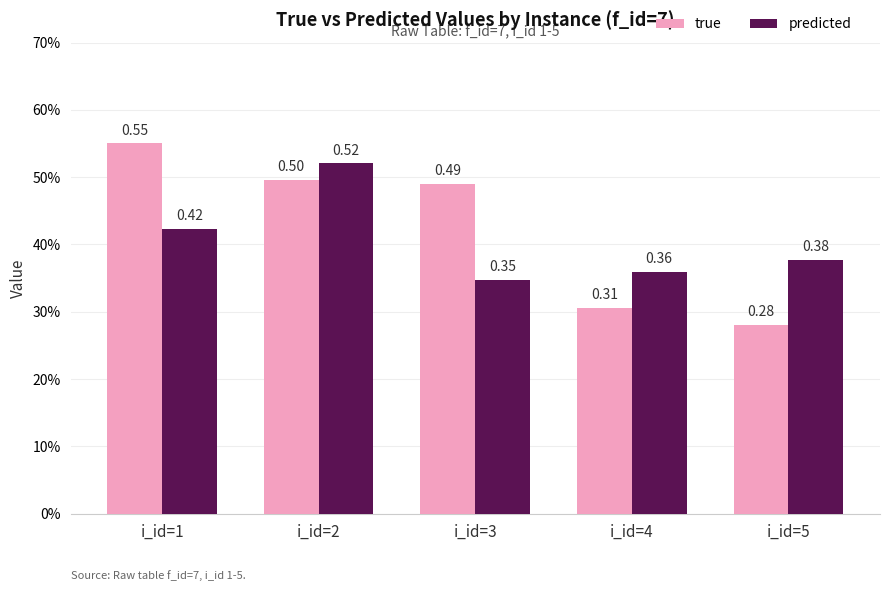

At which label is true closest to 0?

i_id=5